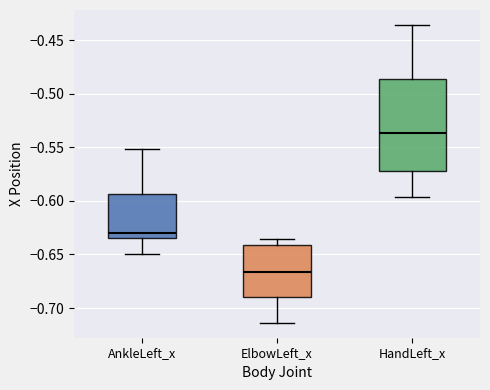

Reading left to right, read every box against the y-axis: the position of its median line, the range the box covers, and the ends of its whiskers. The values are not printed on the chart, so give them approximately, as read against the axis.

AnkleLeft_x: median -0.630, box -0.635 to -0.595, whiskers -0.650 to -0.550
ElbowLeft_x: median -0.665, box -0.690 to -0.640, whiskers -0.715 to -0.635
HandLeft_x: median -0.535, box -0.570 to -0.485, whiskers -0.595 to -0.435